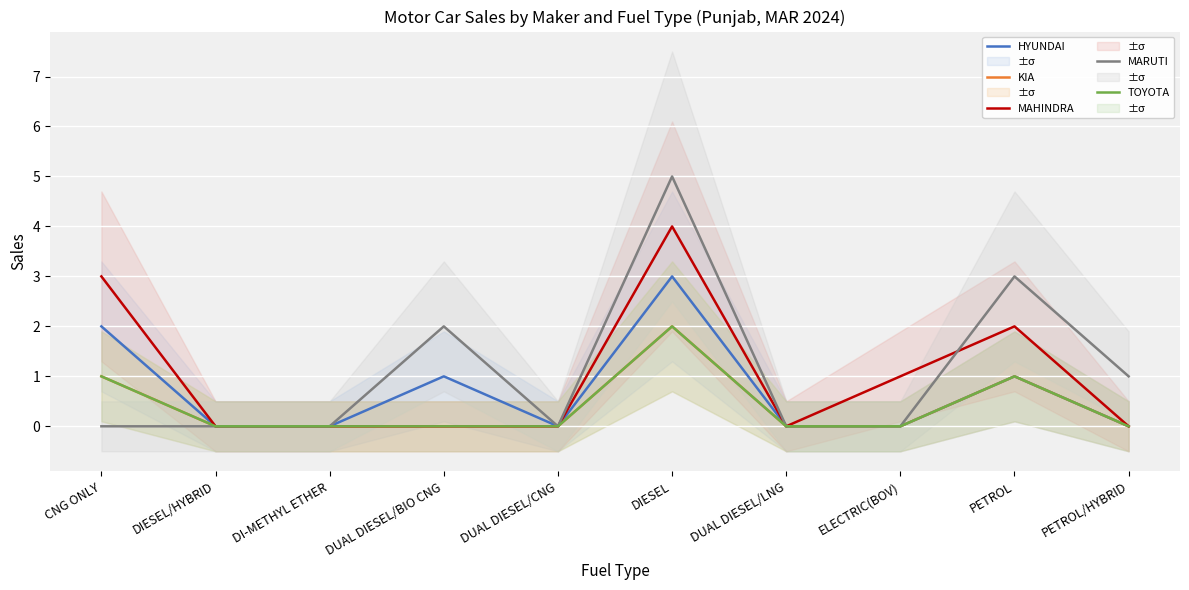

Reading left to right, extract all data points from this chart.

HYUNDAI: CNG ONLY=2	DIESEL/HYBRID=0	DI-METHYL ETHER=0	DUAL DIESEL/BIO CNG=1	DUAL DIESEL/CNG=0	DIESEL=3	DUAL DIESEL/LNG=0	ELECTRIC(BOV)=0	PETROL=1	PETROL/HYBRID=0
KIA: CNG ONLY=1	DIESEL/HYBRID=0	DI-METHYL ETHER=0	DUAL DIESEL/BIO CNG=0	DUAL DIESEL/CNG=0	DIESEL=2	DUAL DIESEL/LNG=0	ELECTRIC(BOV)=0	PETROL=1	PETROL/HYBRID=0
MAHINDRA: CNG ONLY=3	DIESEL/HYBRID=0	DI-METHYL ETHER=0	DUAL DIESEL/BIO CNG=0	DUAL DIESEL/CNG=0	DIESEL=4	DUAL DIESEL/LNG=0	ELECTRIC(BOV)=1	PETROL=2	PETROL/HYBRID=0
MARUTI: CNG ONLY=0	DIESEL/HYBRID=0	DI-METHYL ETHER=0	DUAL DIESEL/BIO CNG=2	DUAL DIESEL/CNG=0	DIESEL=5	DUAL DIESEL/LNG=0	ELECTRIC(BOV)=0	PETROL=3	PETROL/HYBRID=1
TOYOTA: CNG ONLY=1	DIESEL/HYBRID=0	DI-METHYL ETHER=0	DUAL DIESEL/BIO CNG=0	DUAL DIESEL/CNG=0	DIESEL=2	DUAL DIESEL/LNG=0	ELECTRIC(BOV)=0	PETROL=1	PETROL/HYBRID=0